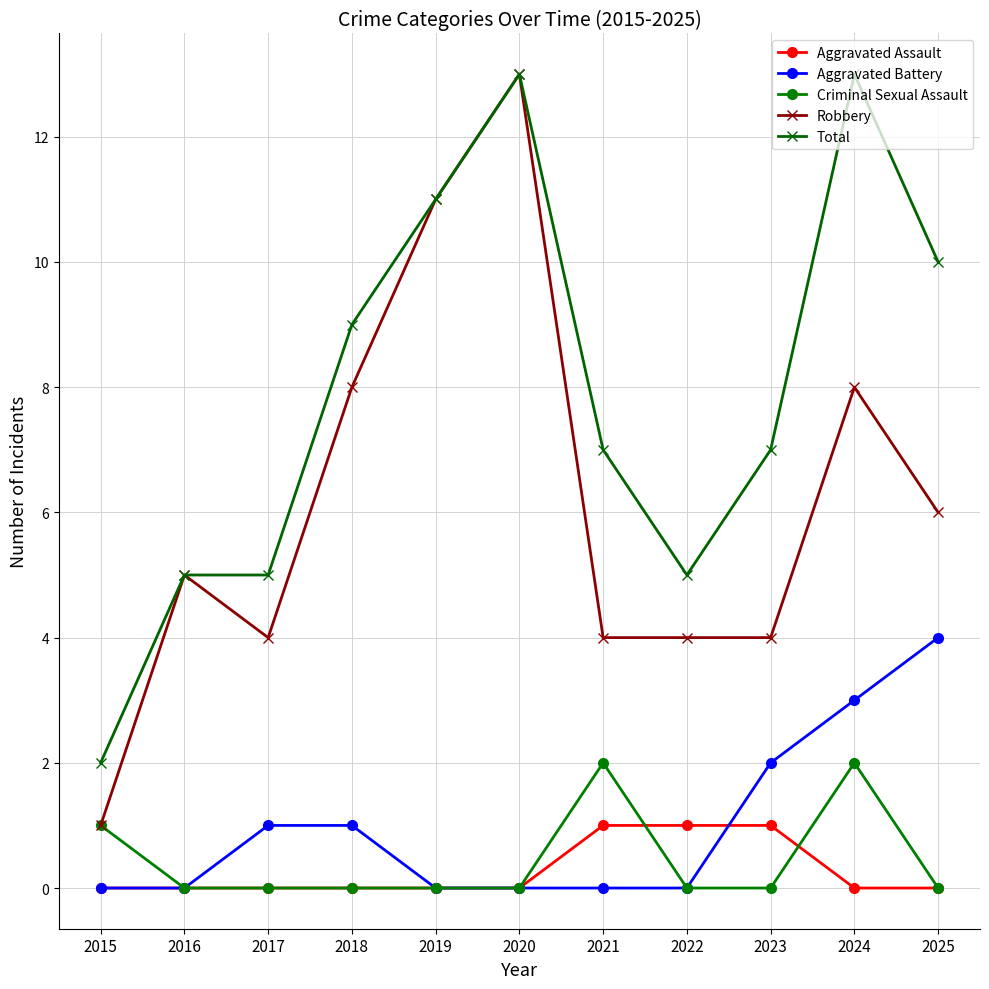

True or false: Robbery and Aggravated Battery cross at least once.

False